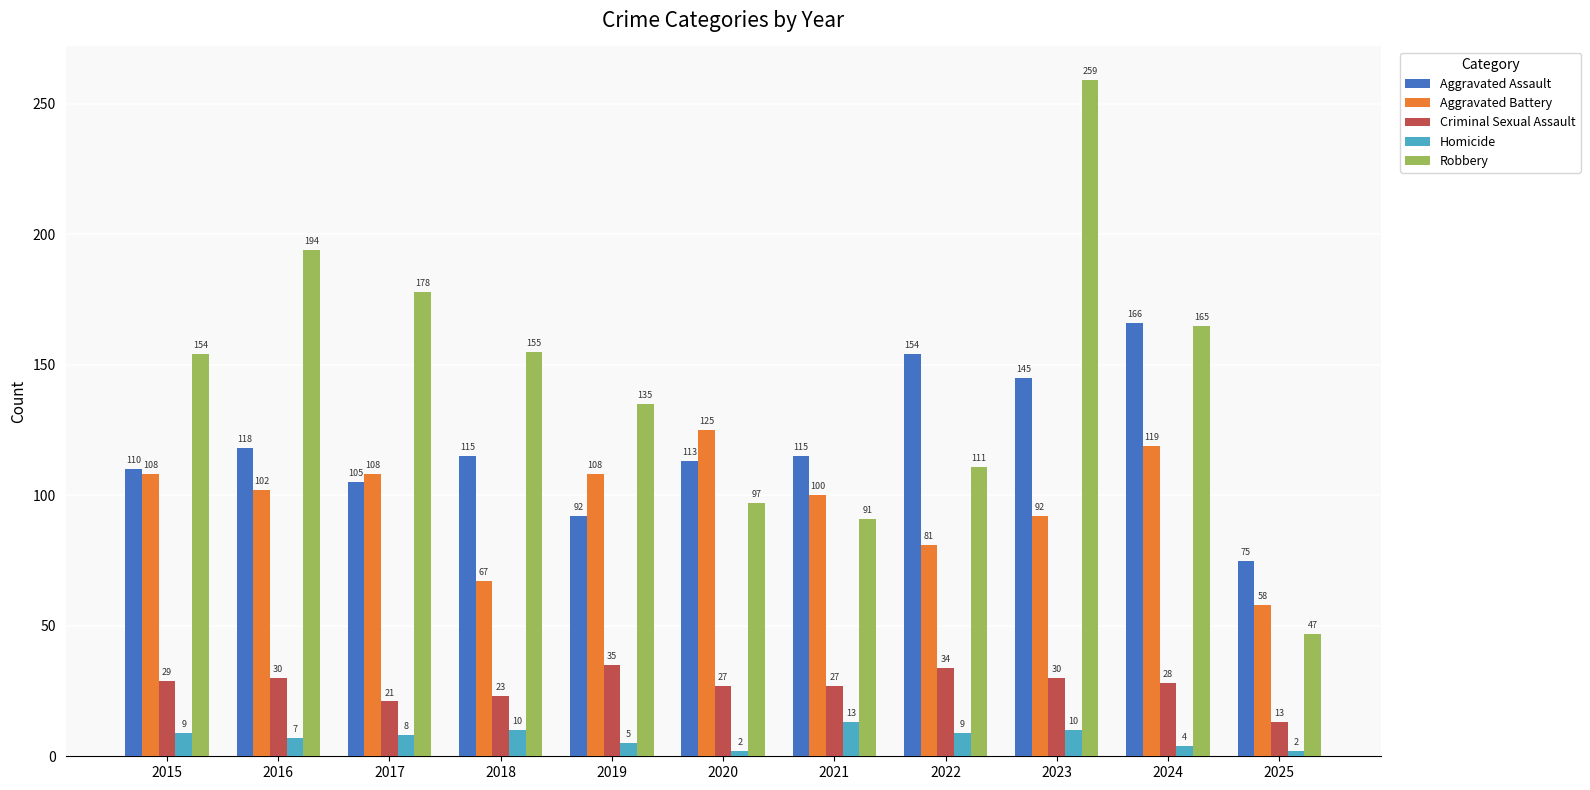

At which label does Aggravated Assault first exceed 115?

2016